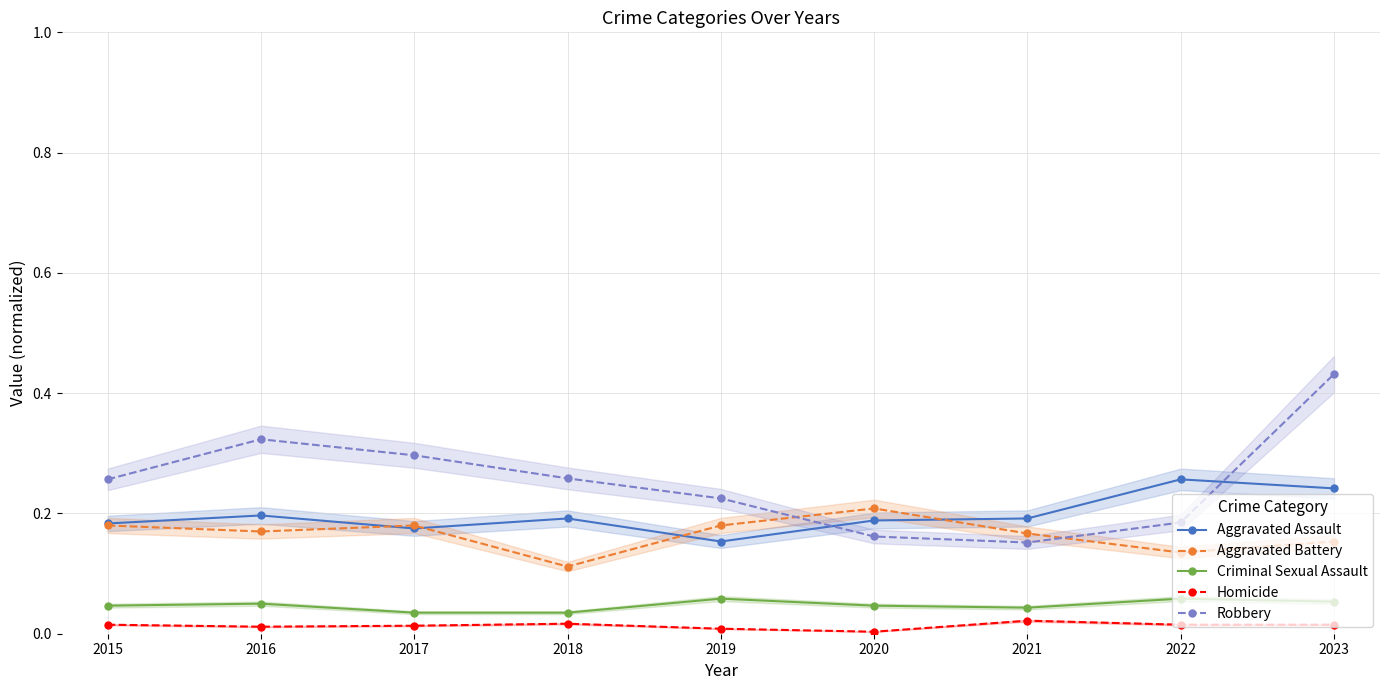

The value of Aggravated Assault at 2018 is 0.1. True or false?

False